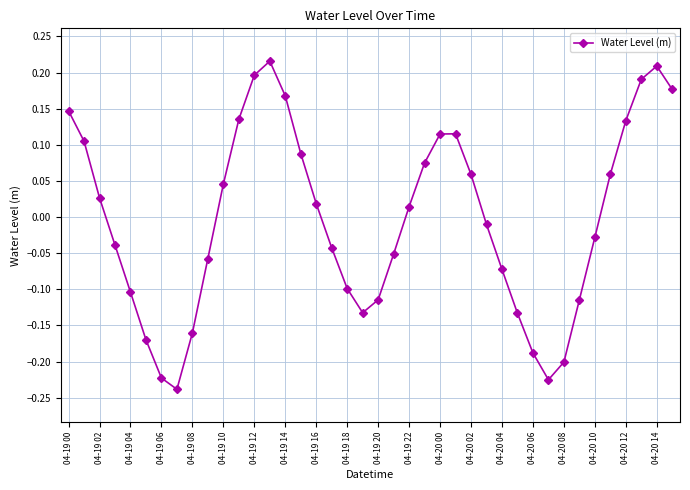

True or false: there are more than 2 points higher than both neighbors.

True